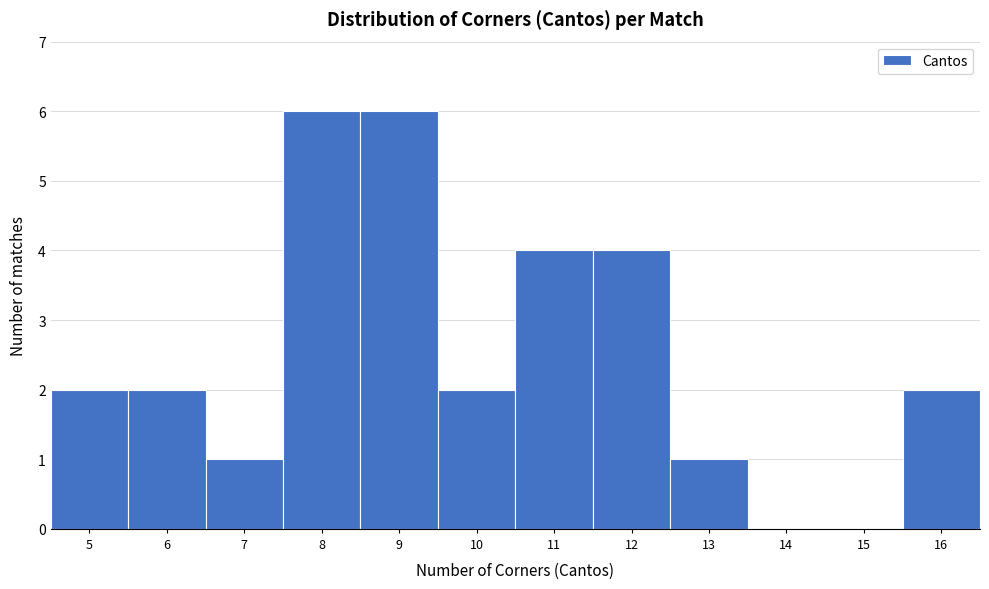

Reading left to right, what are all the values shown in this chart?

5=2	6=2	7=1	8=6	9=6	10=2	11=4	12=4	13=1	14=0	15=0	16=2